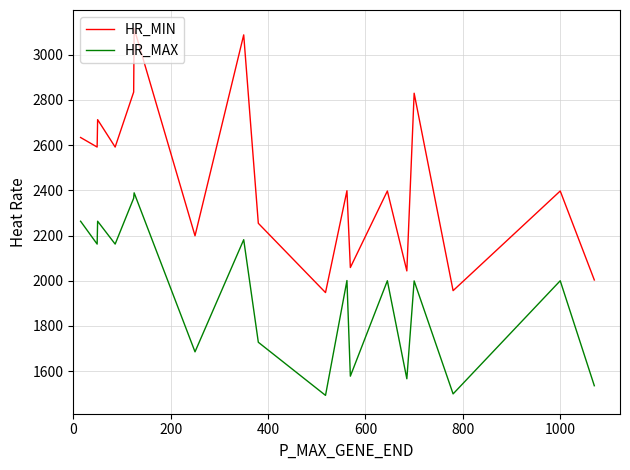

In HR_MAX, how many points are lower than both neighbors (excluding endpoints)?

7